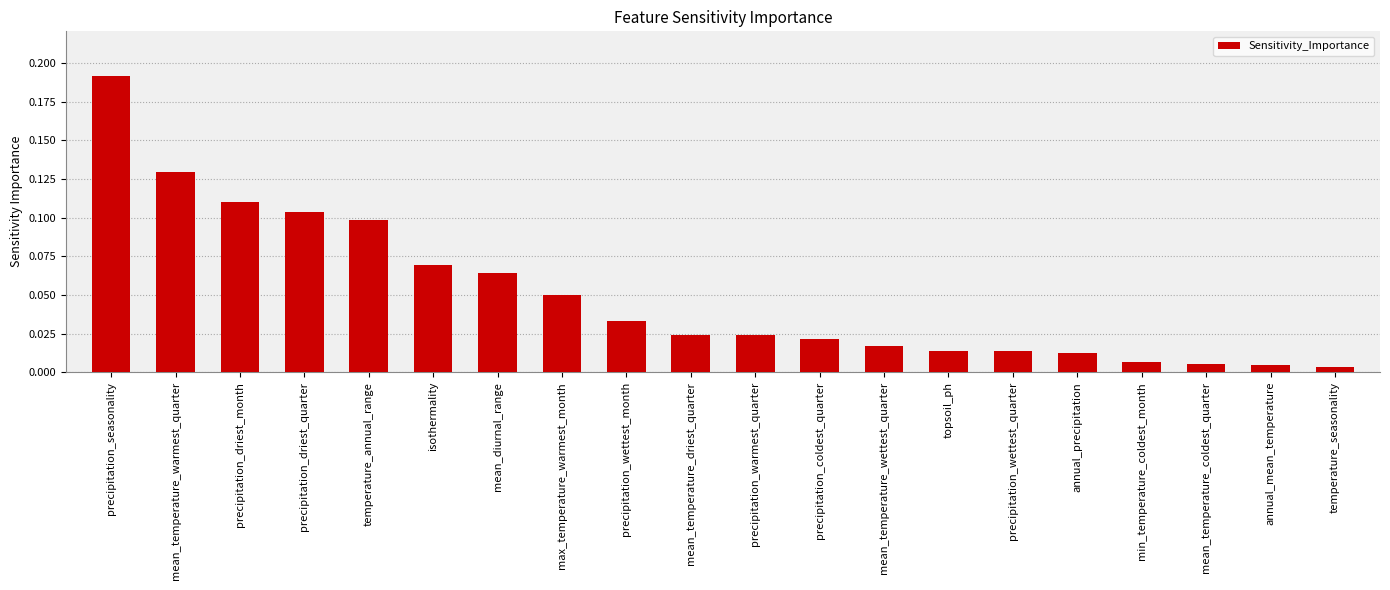

The value at temperature_annual_range is 0.0. True or false?

False